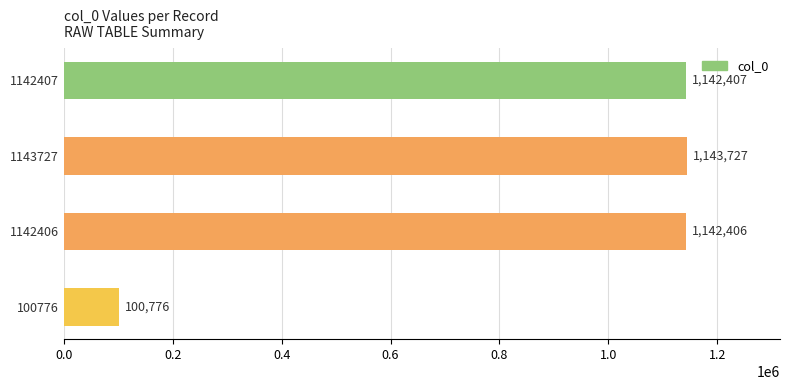

The value at 1142407 is 1142407. True or false?

True